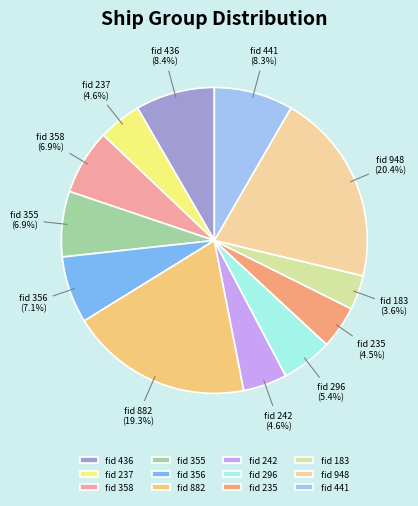

How many slices are in this pie chart?

12